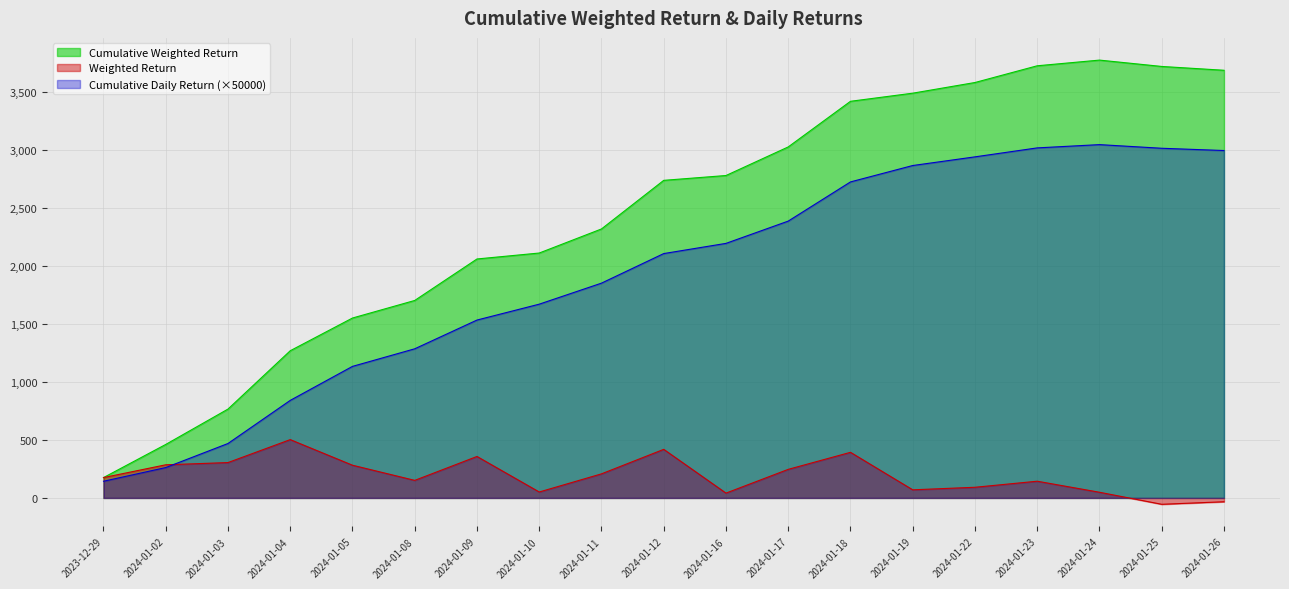

Reading left to right, list all the values displayed in this chart.

Cumulative Weighted Return: 175.5	461.3	766.3	1269.2	1551.3	1702.8	2060.4	2111.7	2319.4	2738.4	2780.1	3026.6	3420.0	3490.0	3582.0	3726.2	3775.2	3720.4	3687.5
Weighted Return: 175.5	285.8	305.0	503.0	282.1	151.4	357.6	51.3	207.7	419.0	41.6	246.5	393.4	70.0	92.0	144.2	49.0	-54.8	-32.9
Cumulative Daily Return: 143.9	262.0	469.4	841.1	1134.4	1285.9	1533.8	1670.7	1852.0	2107.1	2194.9	2387.0	2724.8	2866.2	2940.9	3018.2	3046.4	3015.0	2995.5